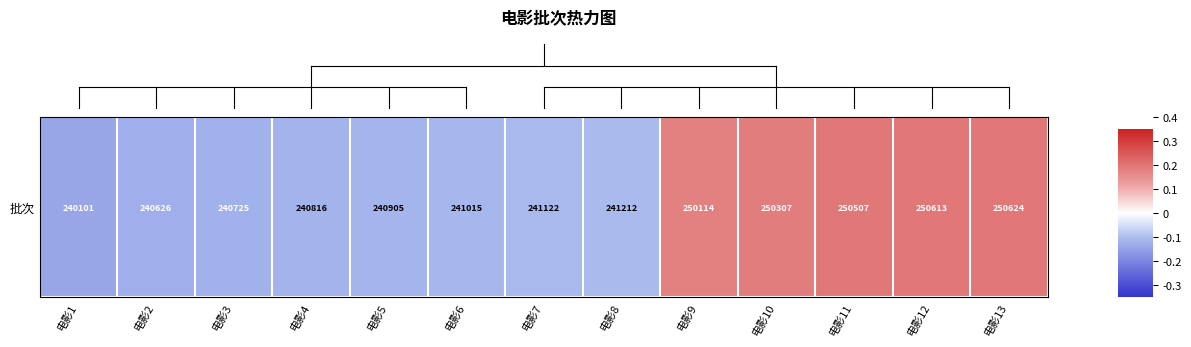

True or false: the data shows -0.0 at 电影8.

False